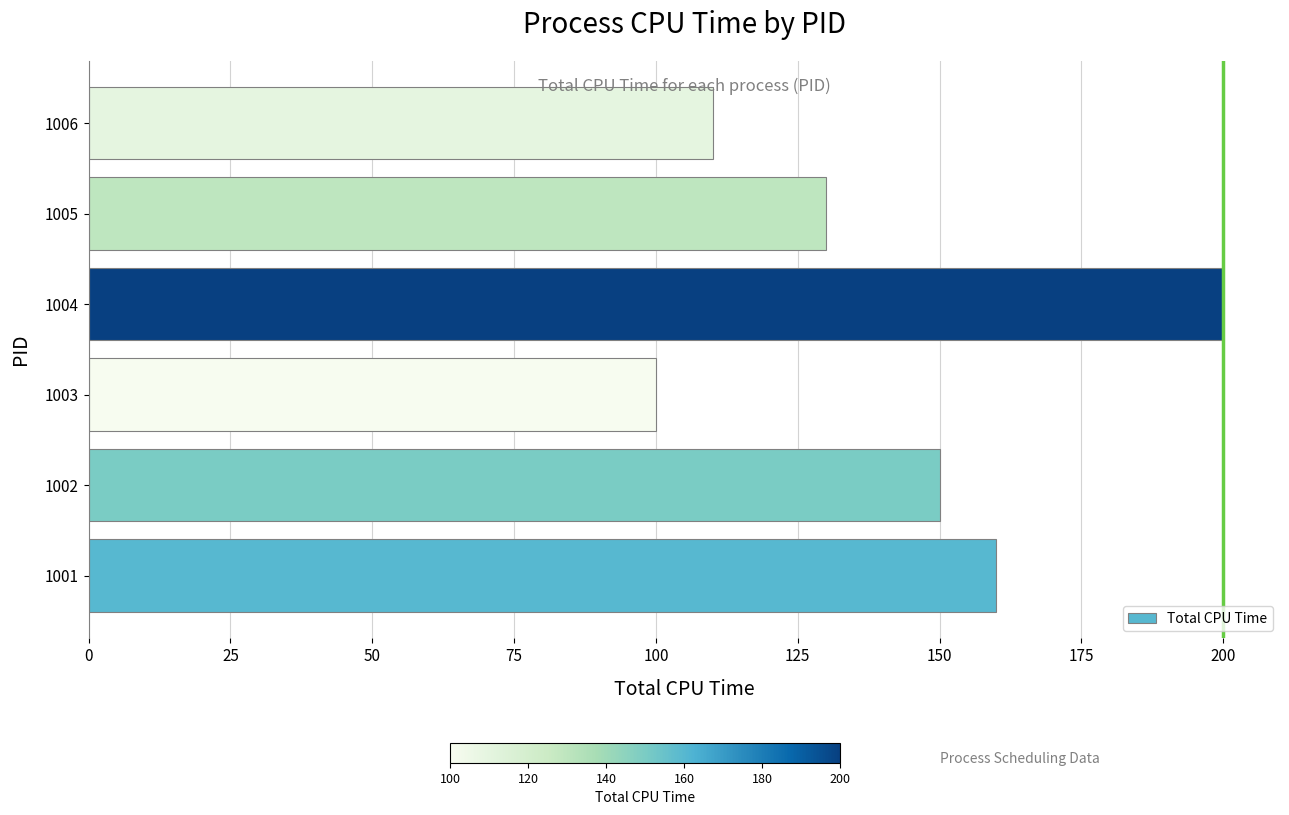

What is the difference between the maximum and minimum values?

100